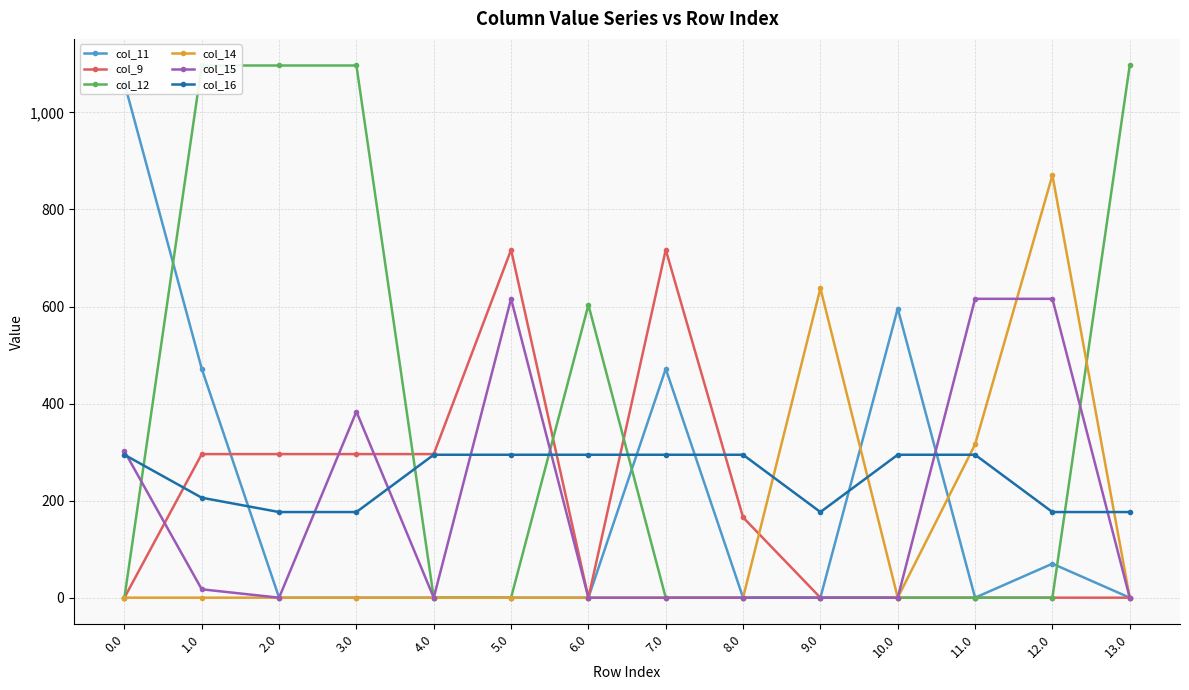

How many intersections are there between col_9 and col_12?

3